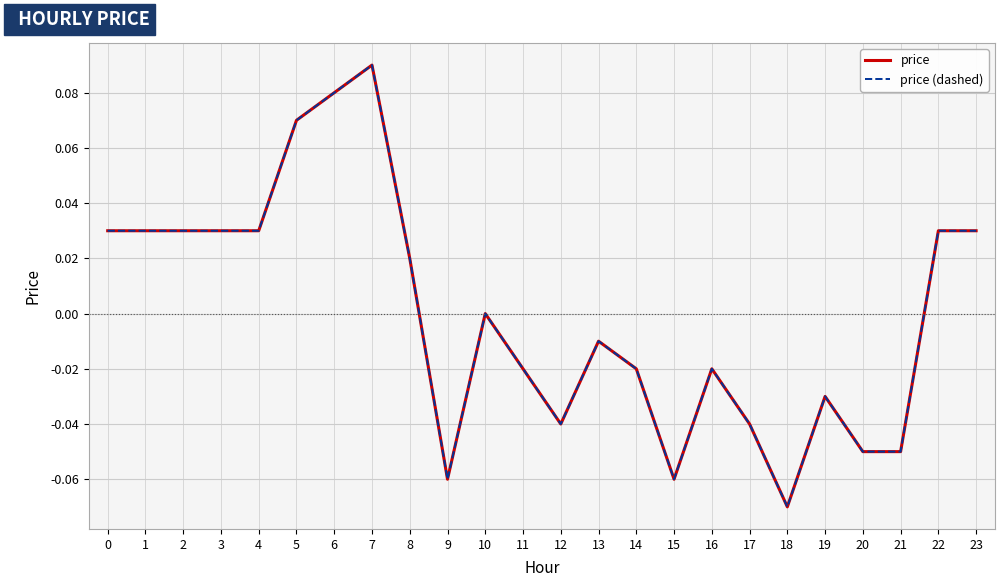

Which category has the highest value in the price series?

7